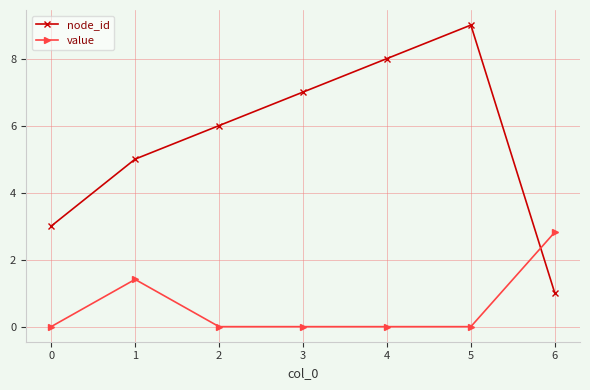

What is the highest value of the node_id series?

9.0